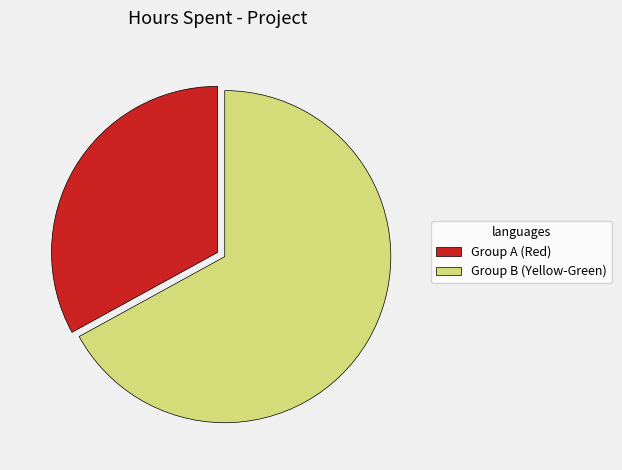

The Group A (Red) slice represents 19% of the pie. True or false?

False